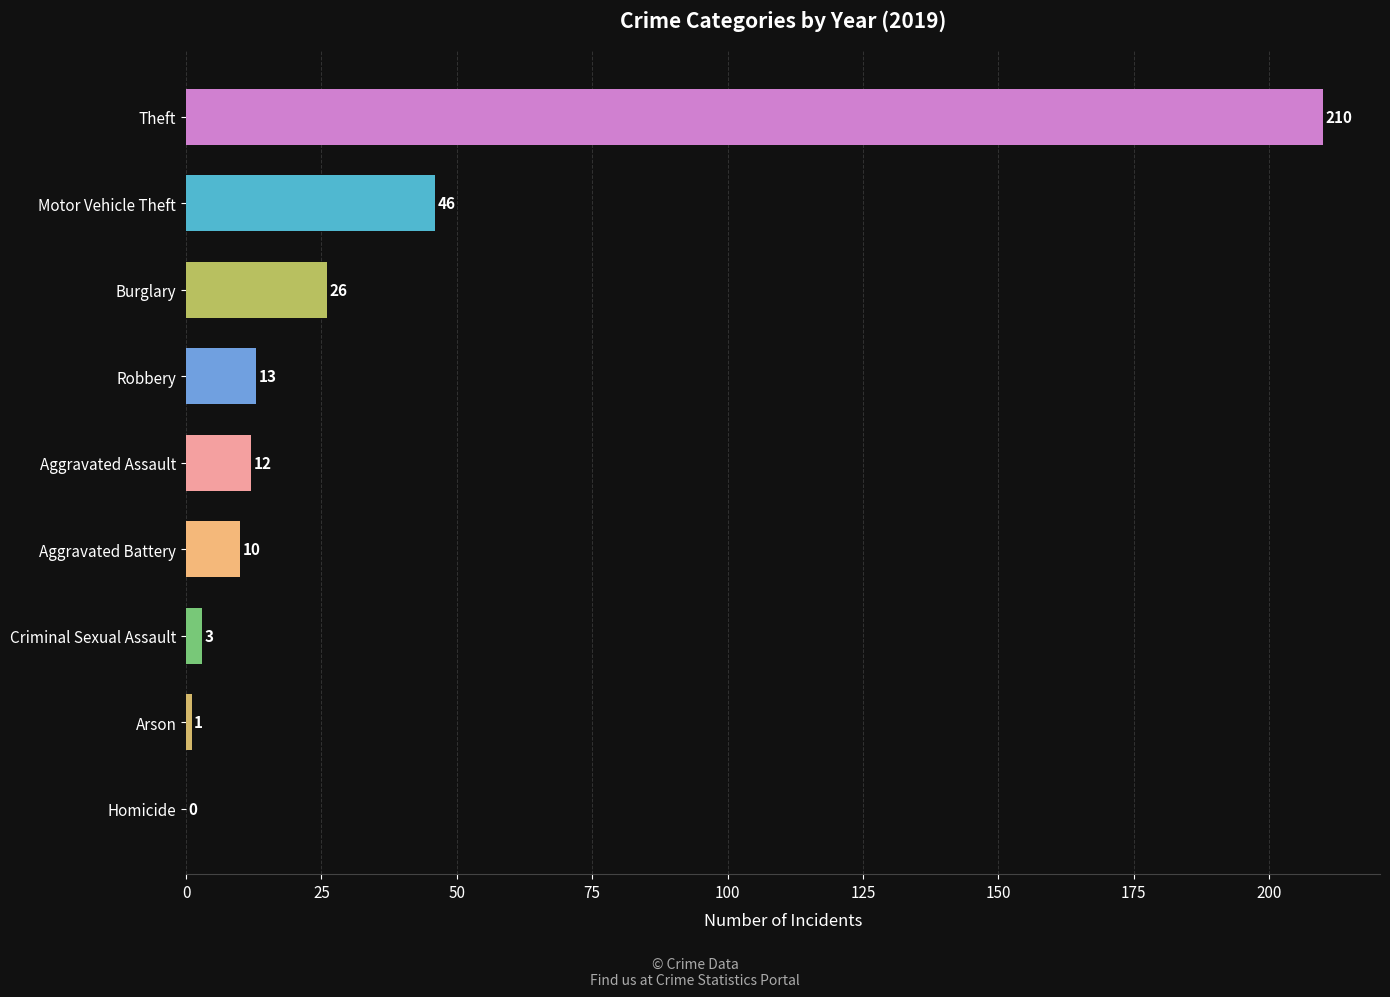

At which label is the value closest to 105?

Motor Vehicle Theft